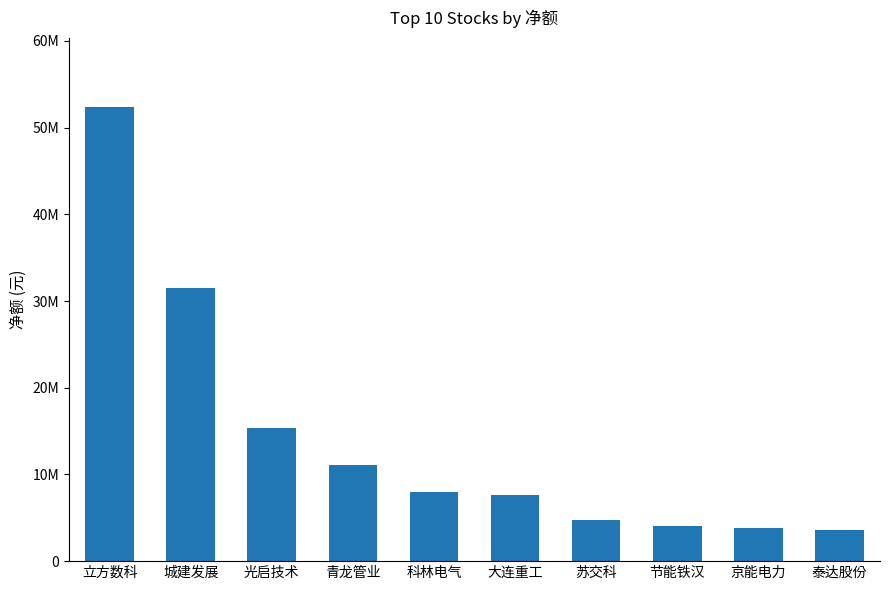

Does the chart contain any negative values?

No